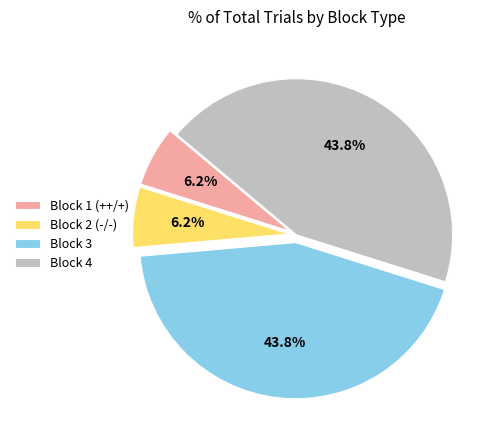

Is there any slice that represents more than half of the pie?

No